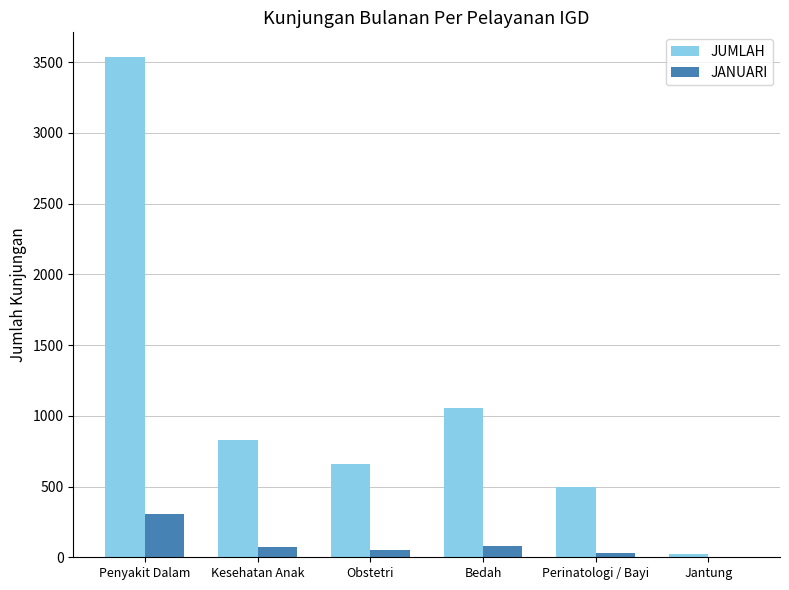

The JUMLAH series shows 498 at Perinatologi / Bayi. True or false?

True